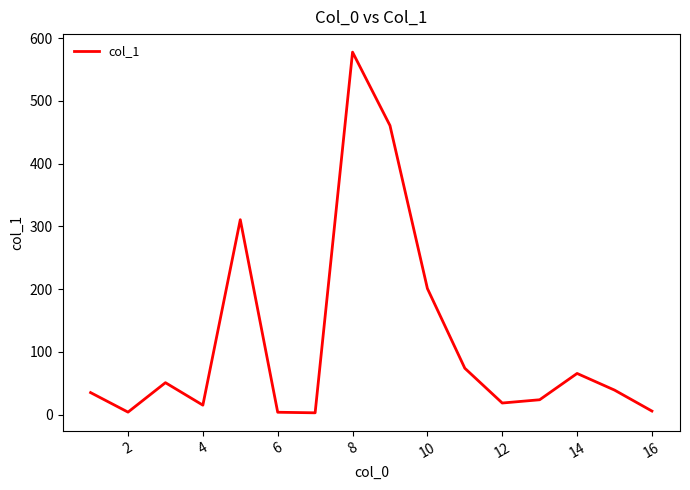

What is the greatest value displayed?

577.6